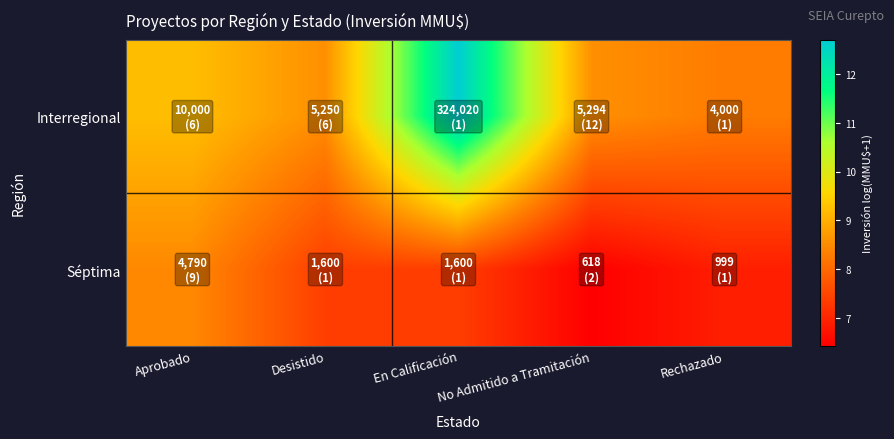

At which category is the sum across all series the highest?

En Calificación